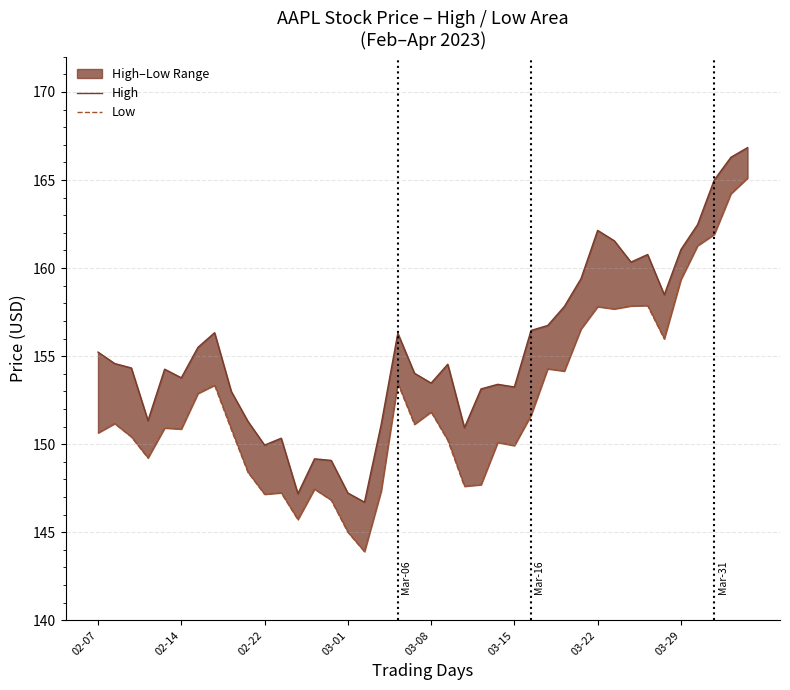

Is the value of Low at 25 greater than the value of High at 14?

Yes